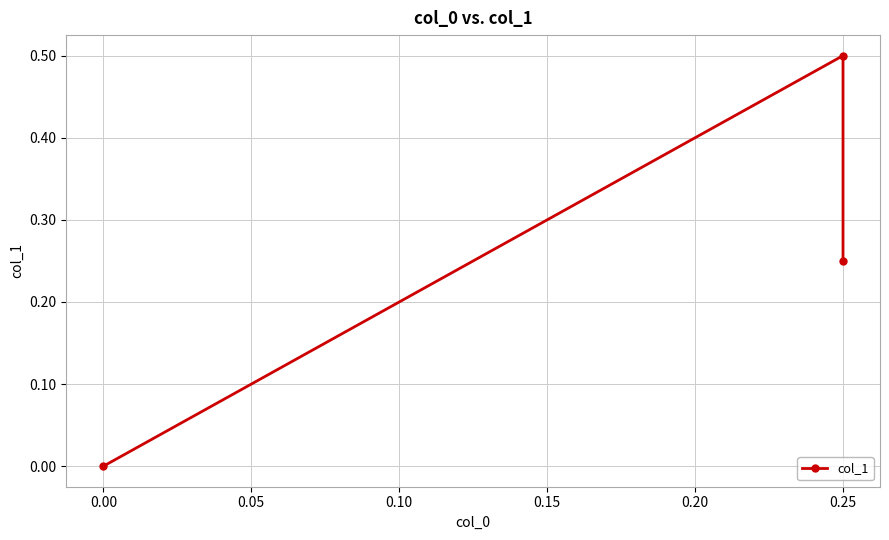

The value at 0.25 is 0.2. True or false?

False